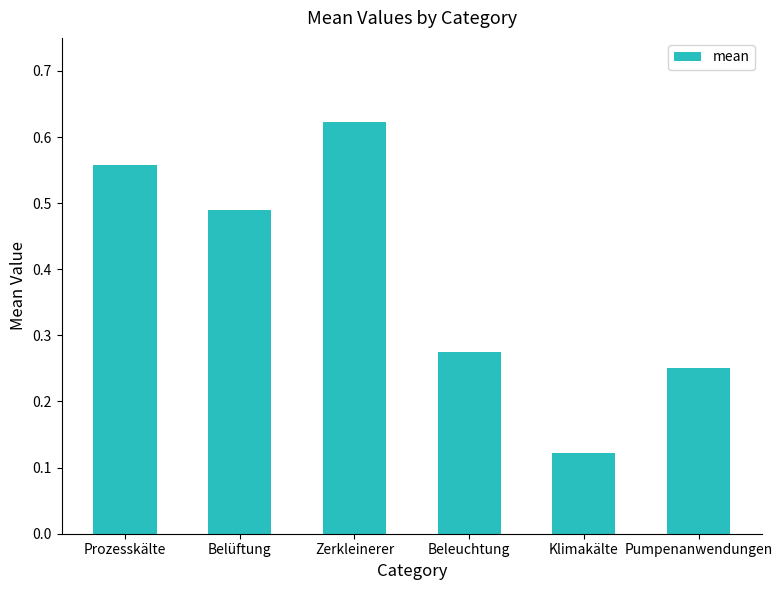

At which category does the chart reach its minimum across all series?

Klimakälte